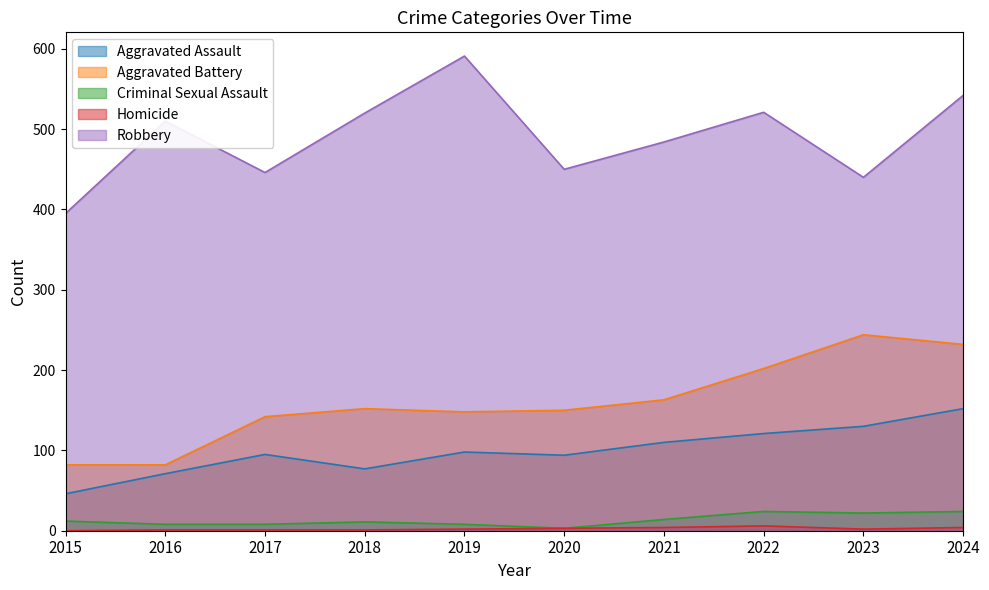

Is the value of Homicide at 2024 greater than the value of Aggravated Battery at 2023?

No